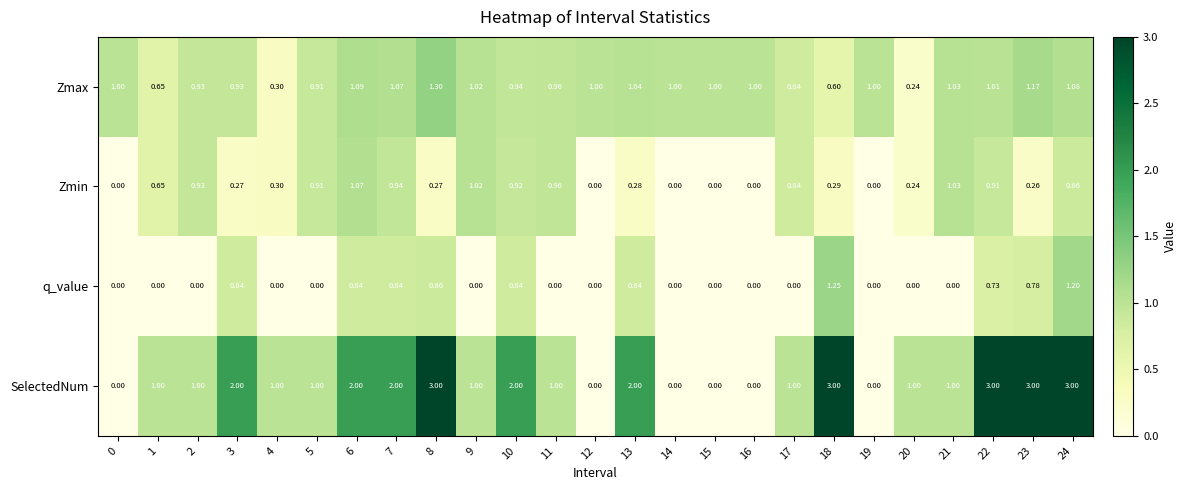

Is the value of SelectedNum at 9 greater than the value of Zmin at 5?

Yes